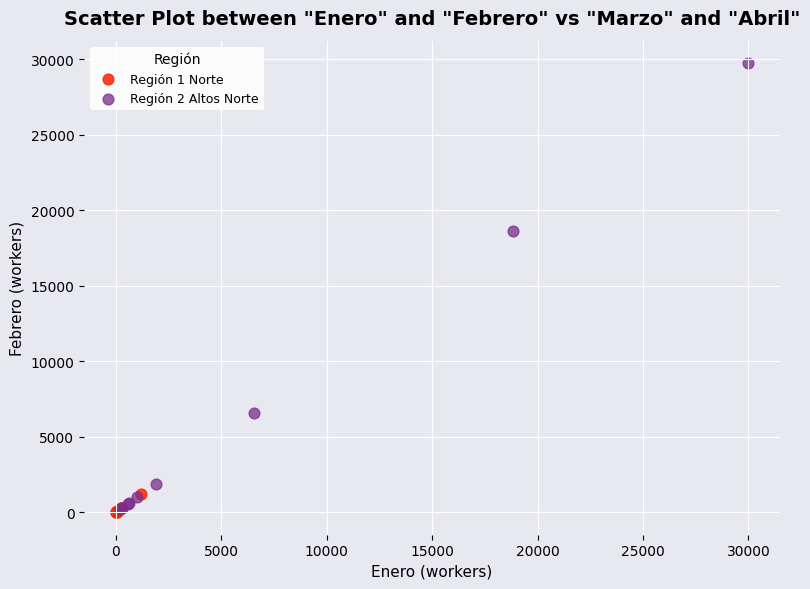

Which series contains the highest Y value?

Región 2 Altos Norte